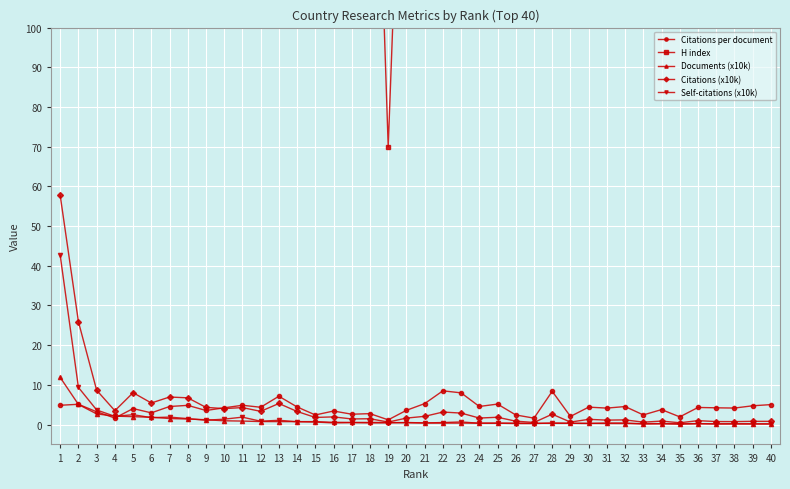

What are all the series names shown in the legend?

Citations per document, H index, Documents (x10k), Citations (x10k), Self-citations (x10k)